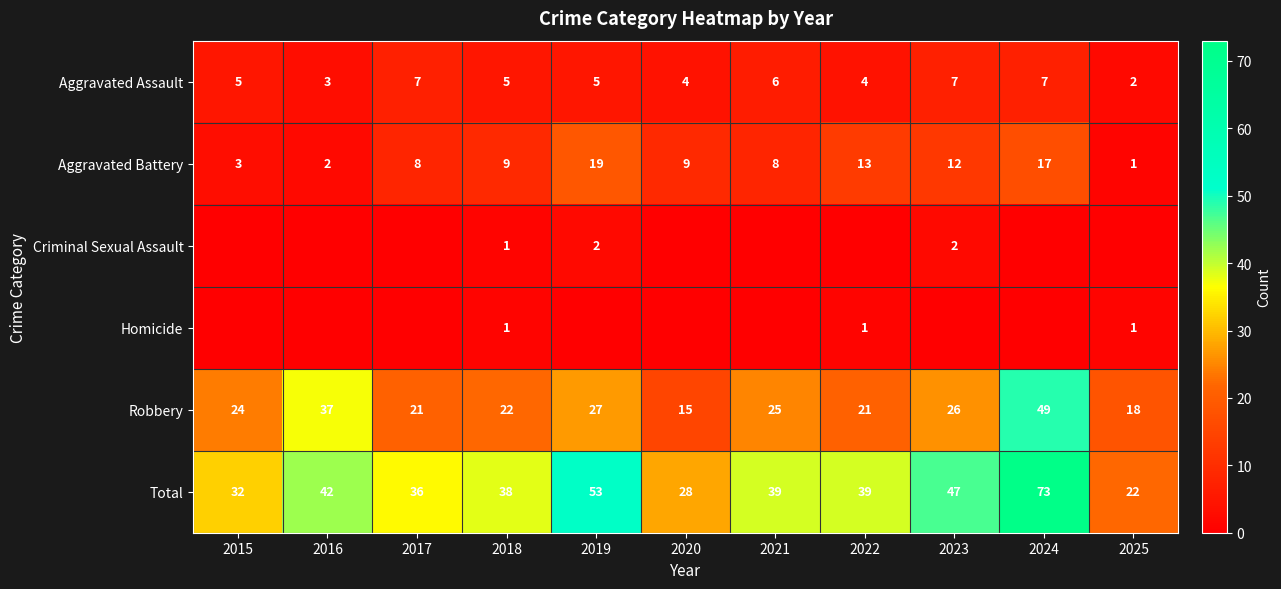

True or false: Aggravated Assault has a value of 7 at 2024.

True